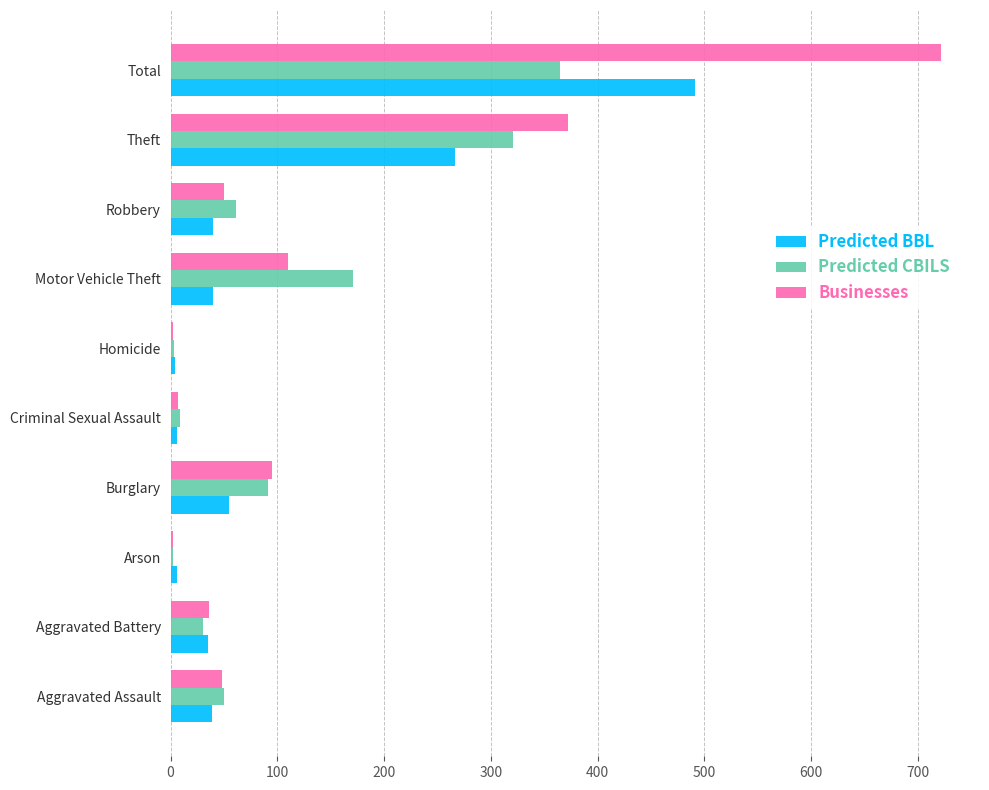

What is the sum of all Businesses values?

1444